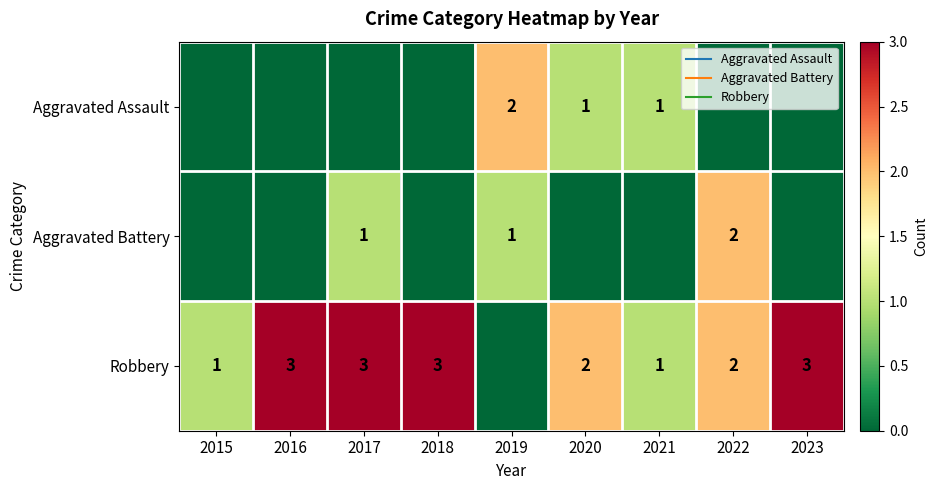

At how many categories does at least one series exceed 1?

7